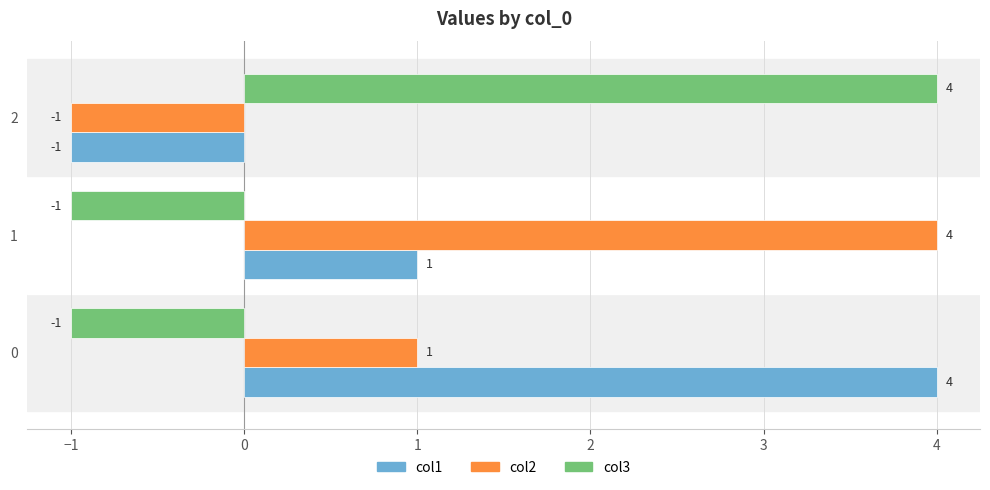

True or false: col3 has a value of 0 at 1.

False